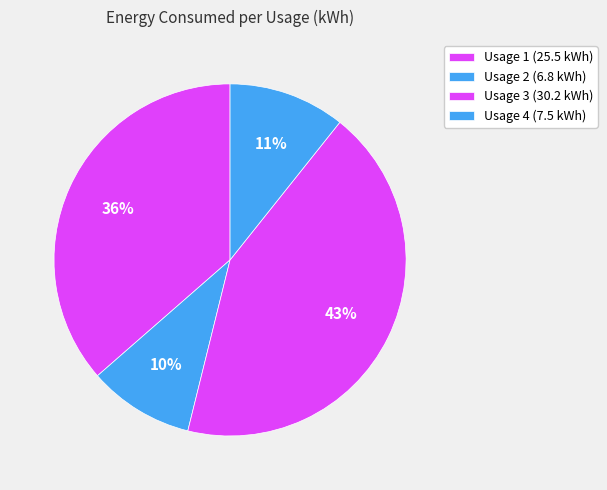

Count the number of slices in the pie.

4